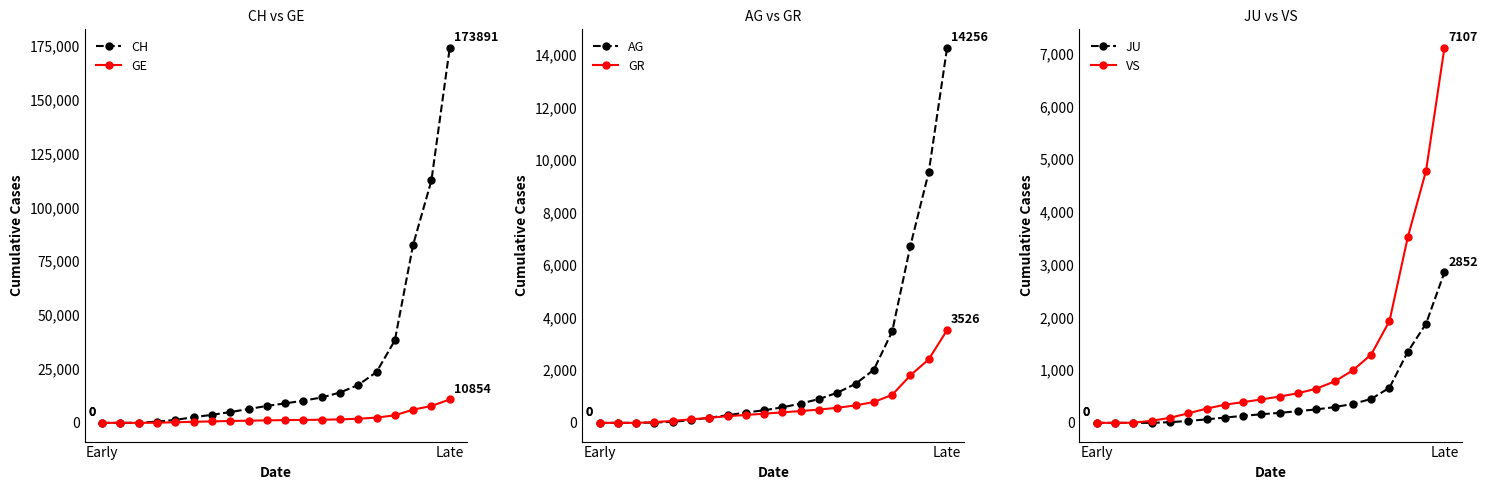

True or false: CH has a value of 2644 at 5.

True